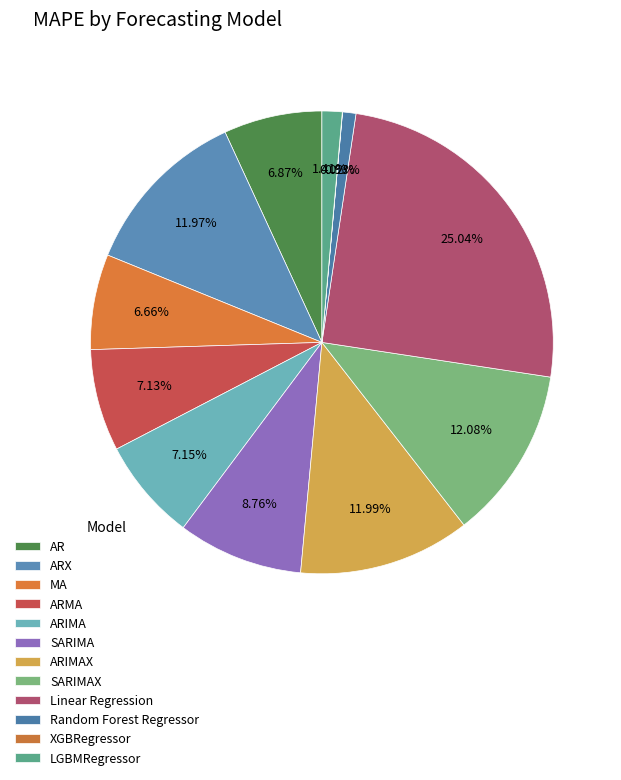

True or false: LGBMRegressor accounts for 1% of the total.

True